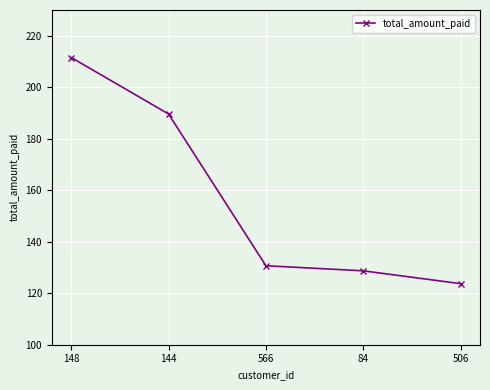

What position from the right is 84?

2